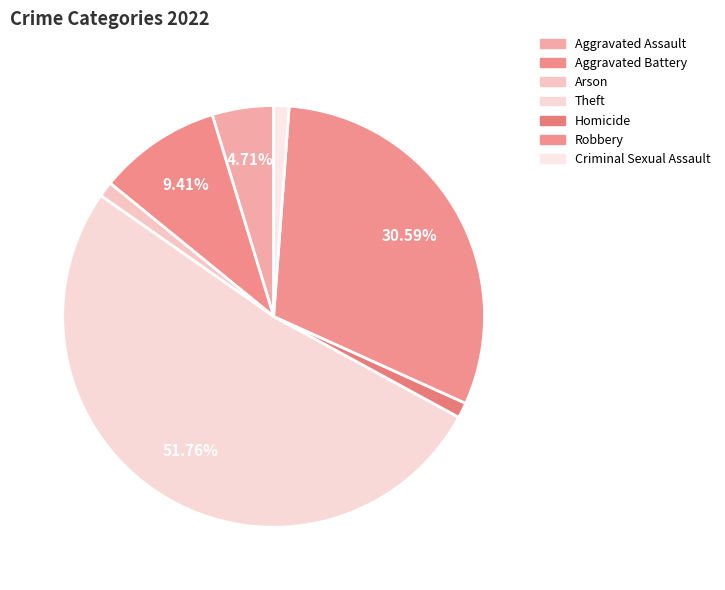

Is there a majority slice in this chart?

Yes